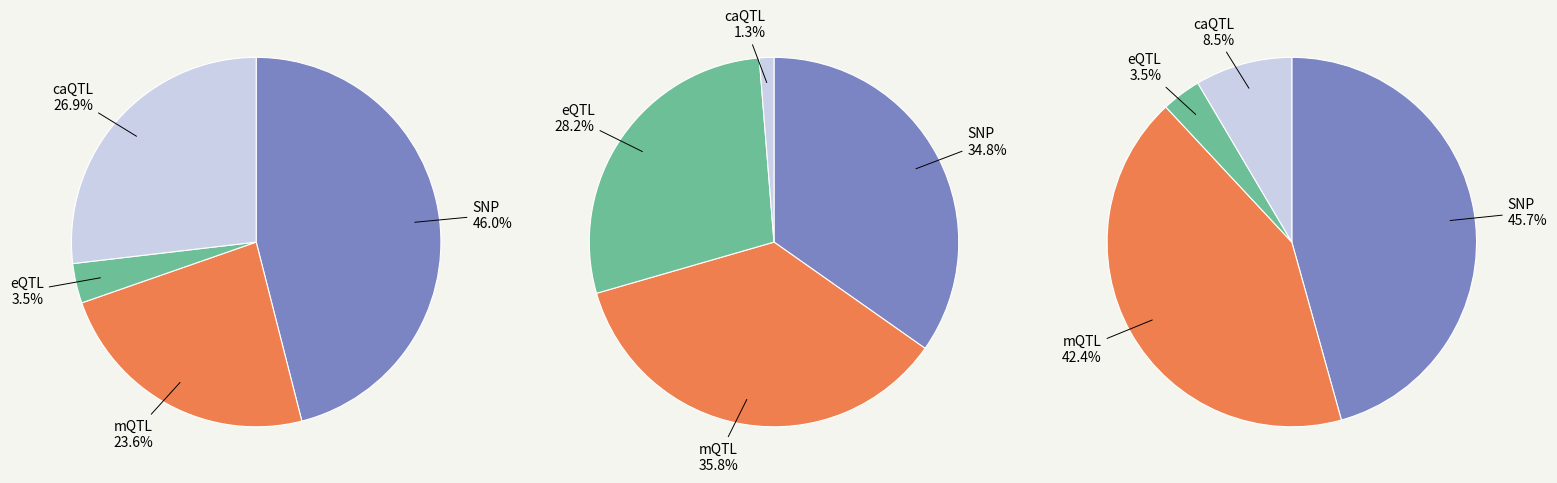

At 12, list the series in order from largest to smallest.

SNP, caQTL, mQTL, eQTL